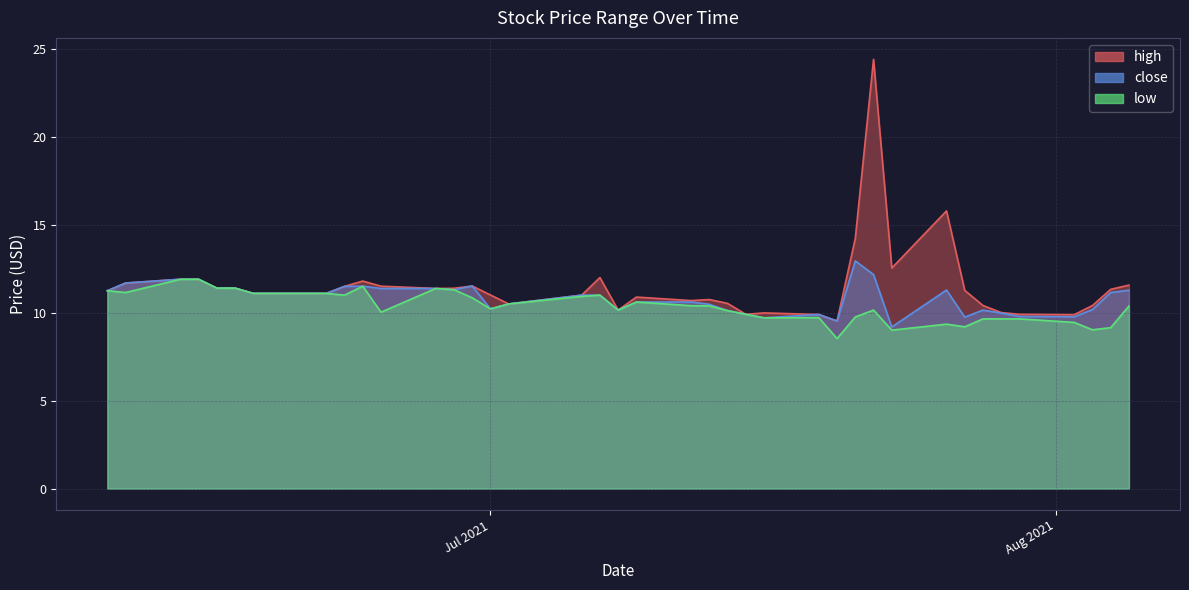

Where does the close series first go above 11?

2021-06-10